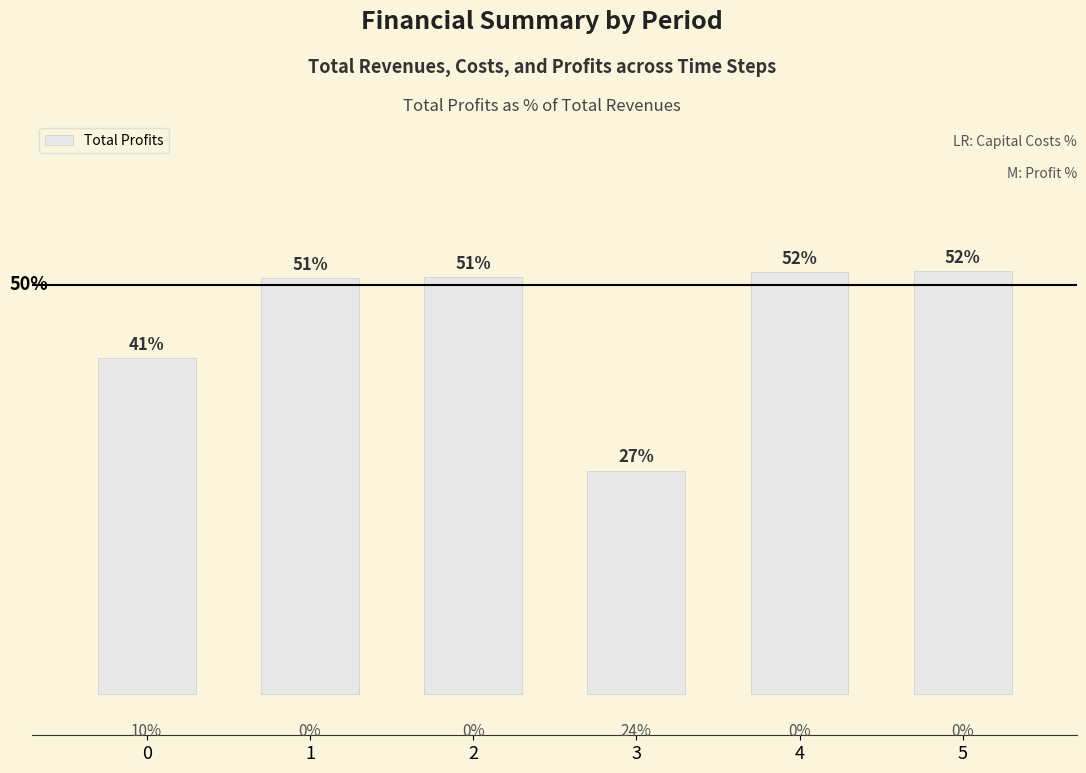

Which label corresponds to the largest value in the chart?

5